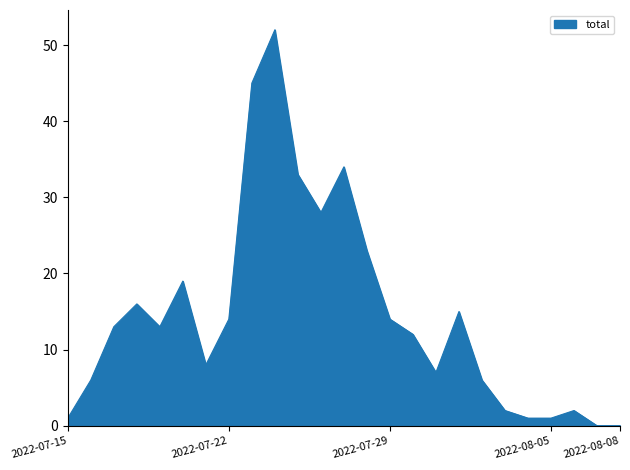

What is the difference between the maximum and minimum values?

52